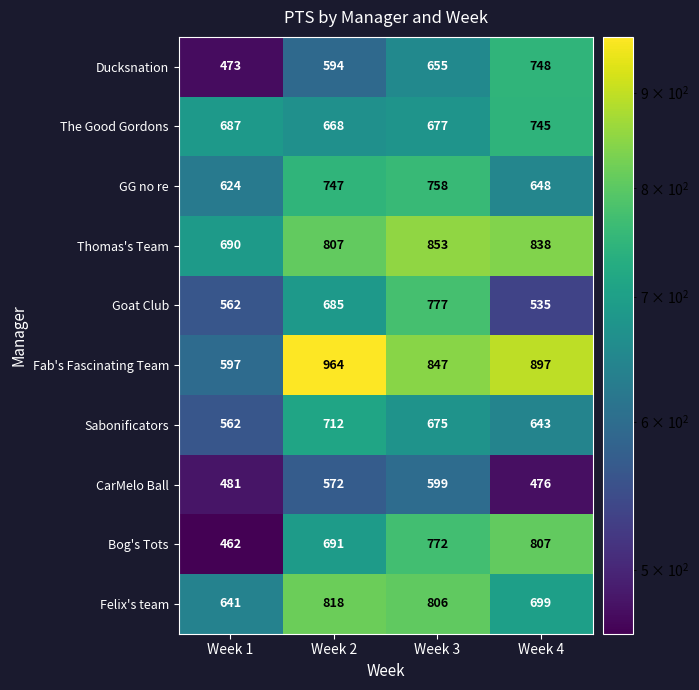

What is the minimum value shown in the chart?

462